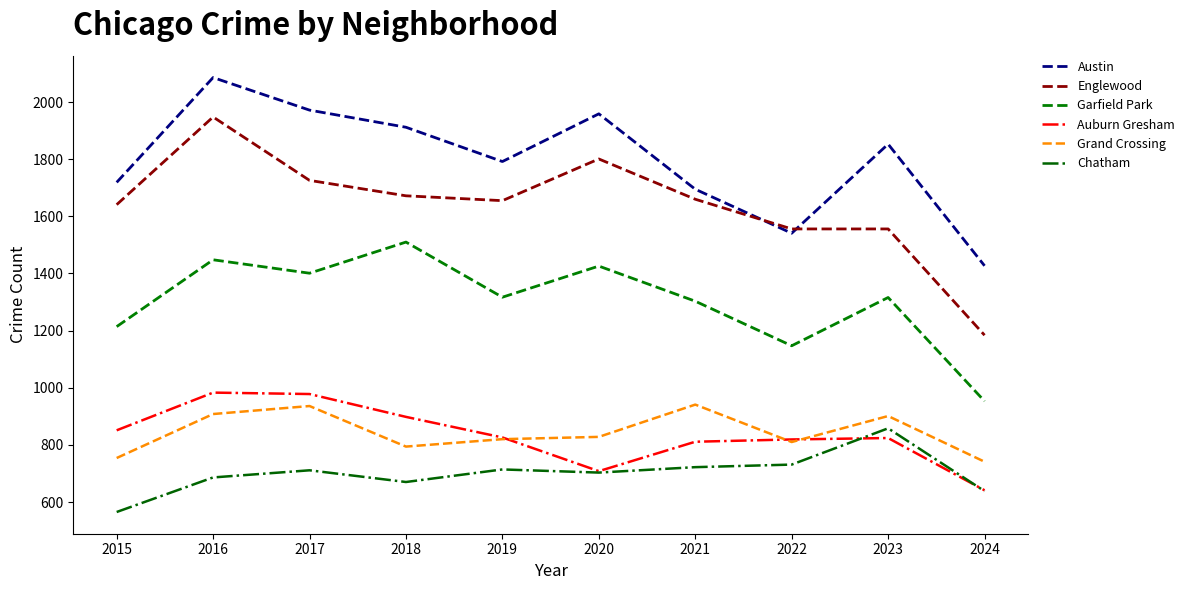

At which category is the sum across all series the highest?

2016